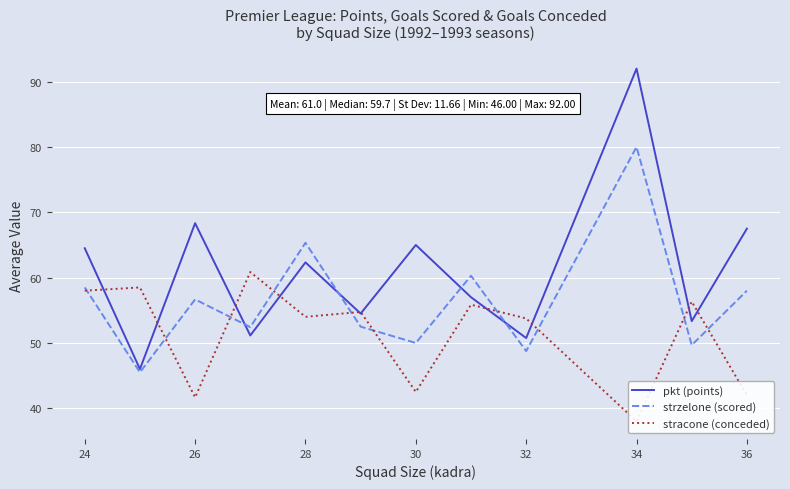

What is the highest value of the pkt (points) series?

92.0